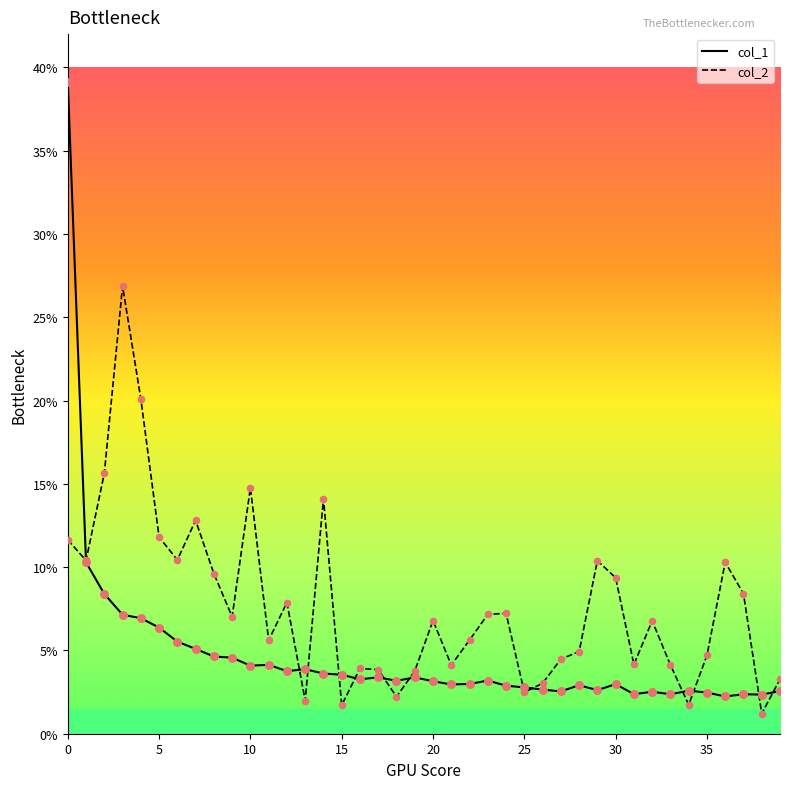

Which series has the largest total across all categories?

col_2